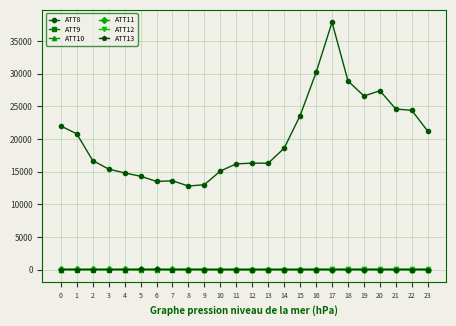

What is the maximum value shown in the chart?

37900.0